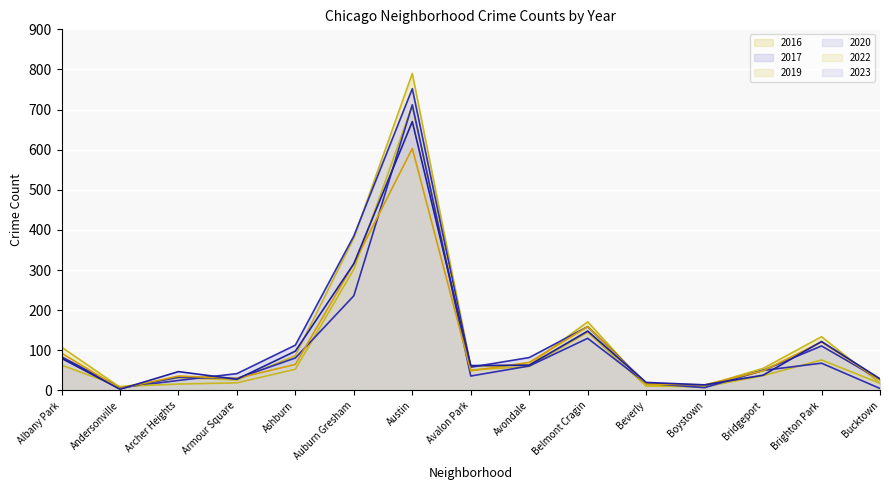

How many intersections are there between 2020 line and 2019 line?

11